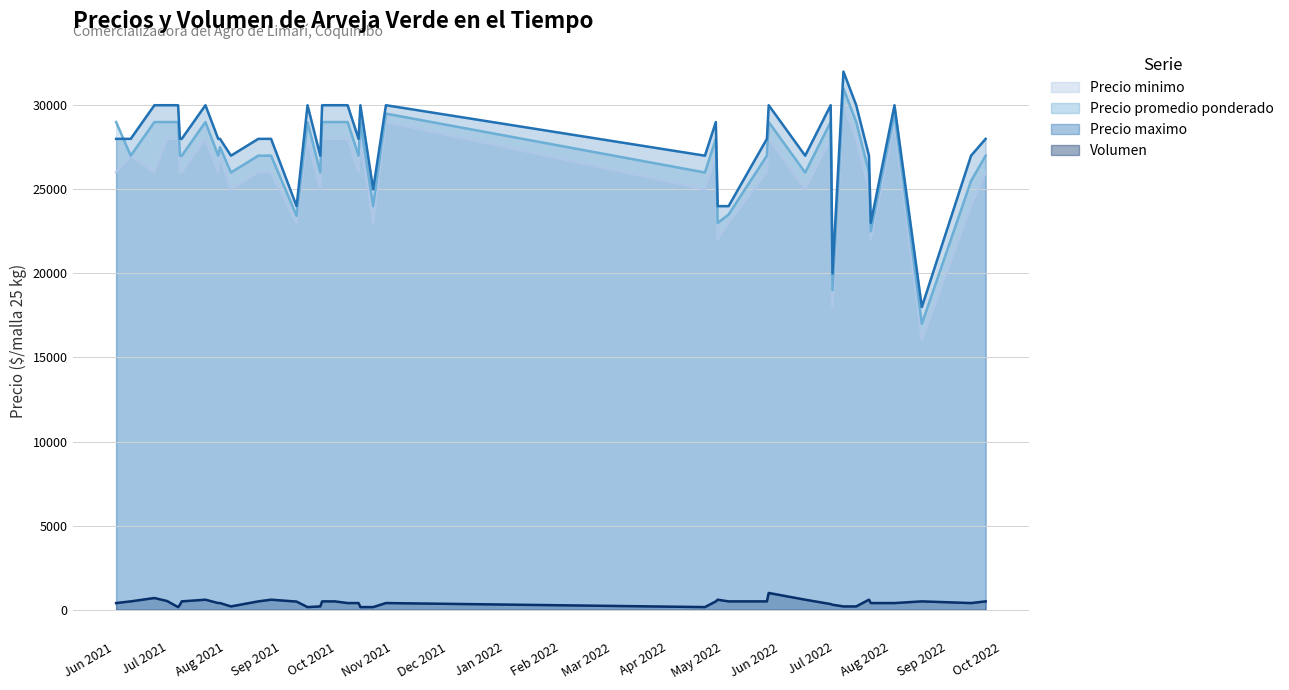

What is the value of the Precio maximo point at the 19th from the left?

30000